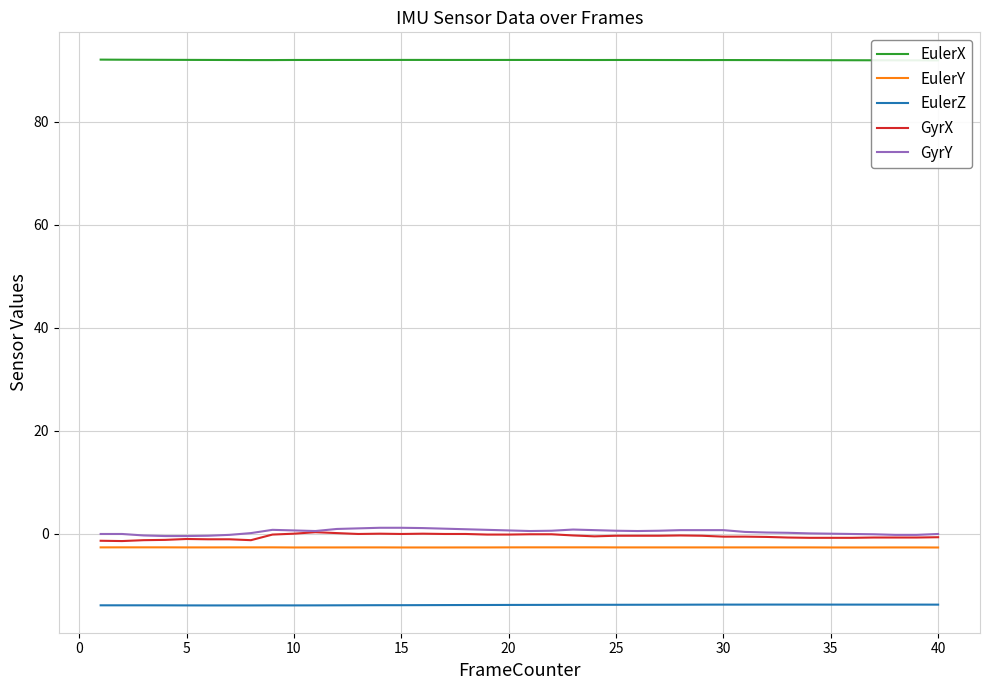

True or false: EulerZ and GyrY intersect in this chart.

False